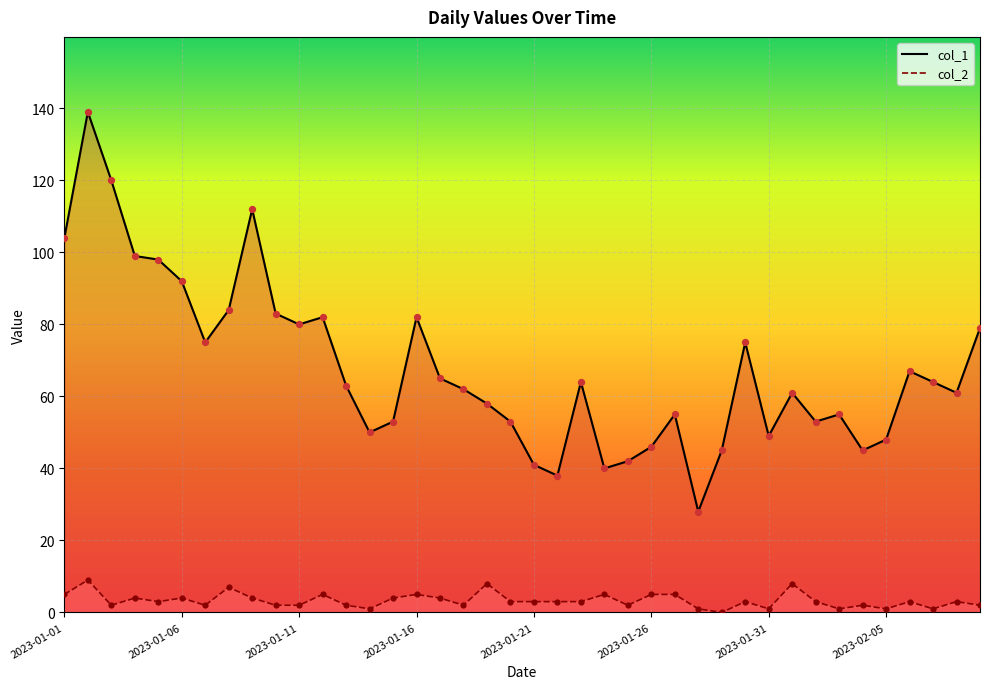

What is the total value across all series at 23?

45